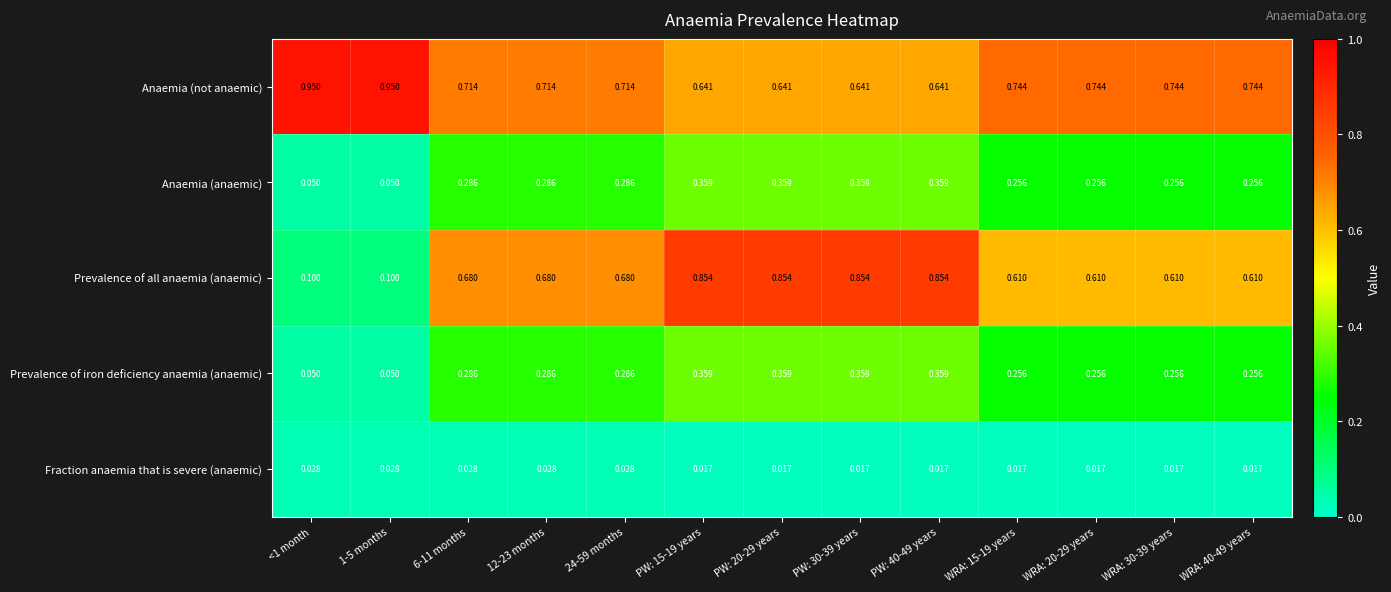

Is the value of Anaemia (not anaemic) at WRA: 40-49 years greater than the value of Prevalence of iron deficiency anaemia (anaemic) at WRA: 15-19 years?

Yes